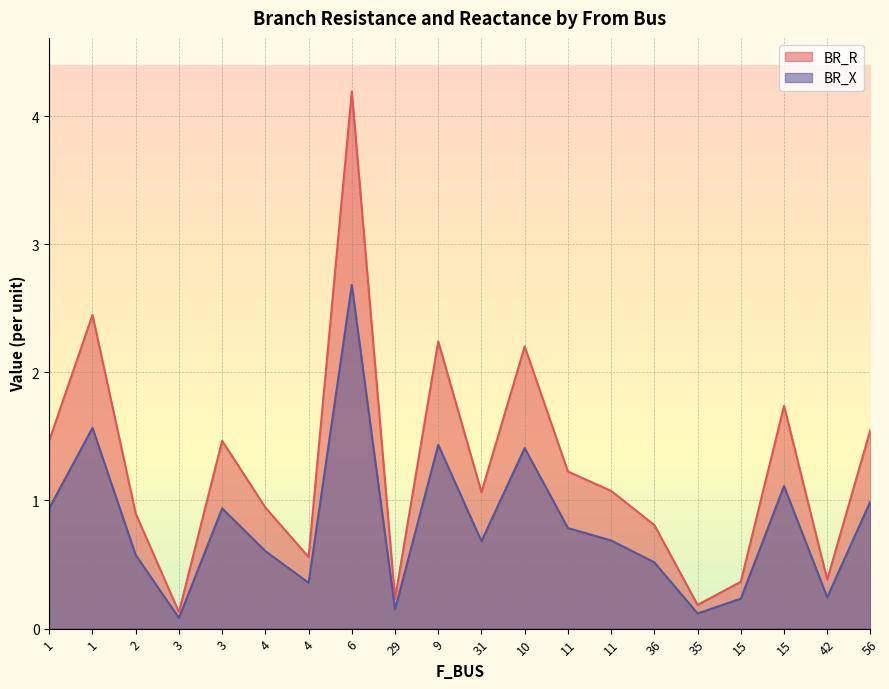

The value of BR_R at 56 is 0.5. True or false?

False